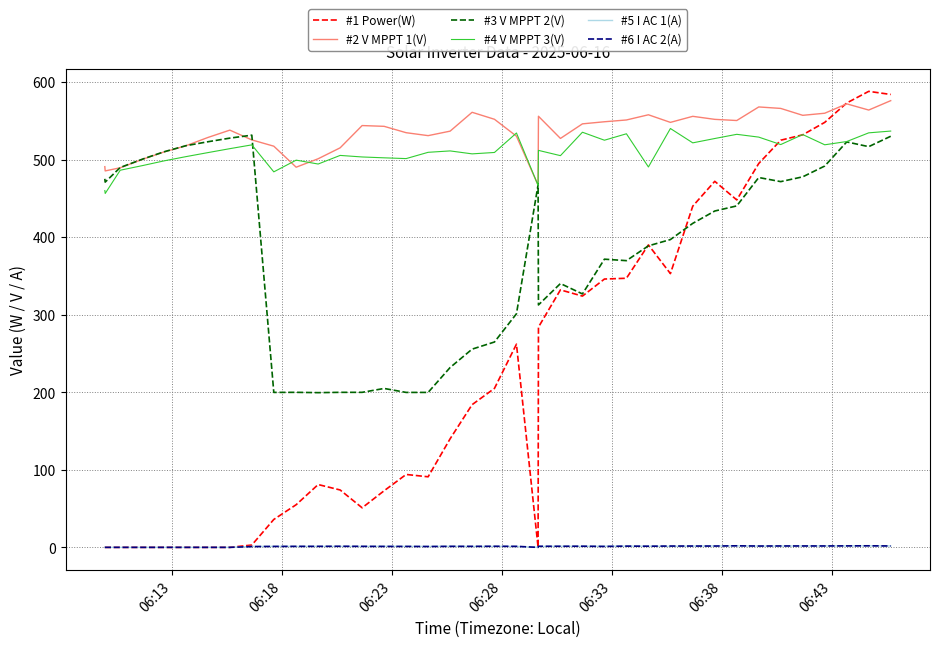

At which label does #3 V MPPT 2(V) first exceed 433?

06:13